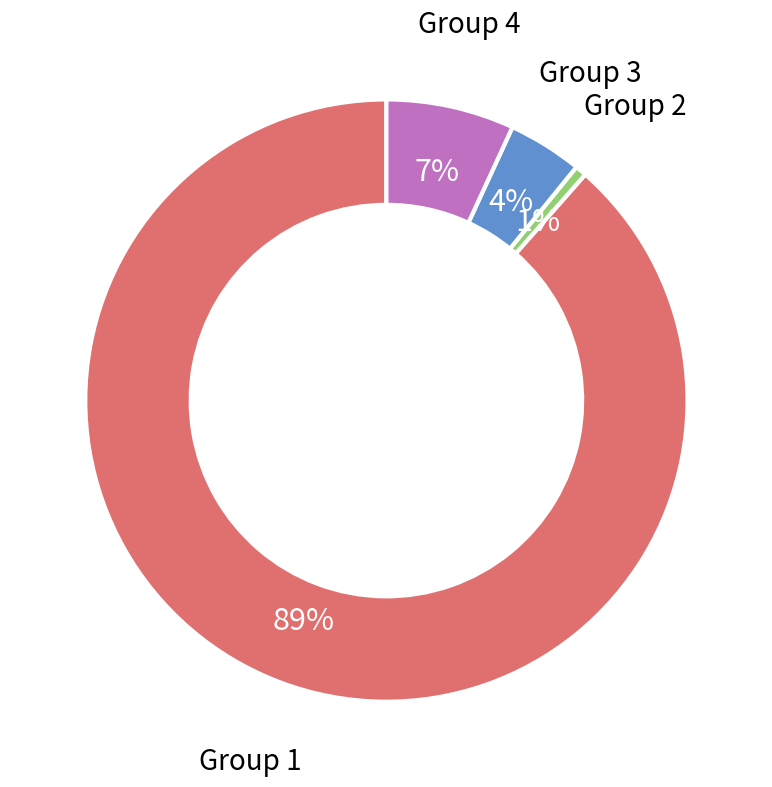

To the nearest percent, what is the average slice percentage?

25%